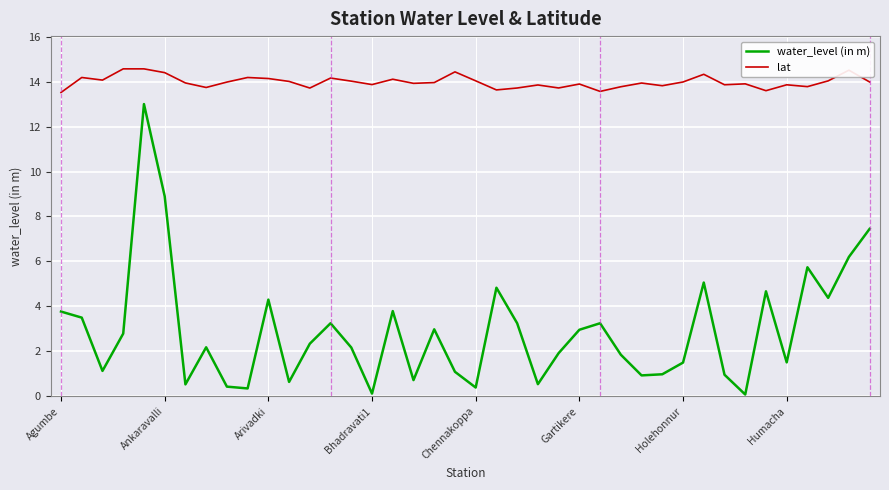

True or false: lat and water_level (in m) cross at least once.

False